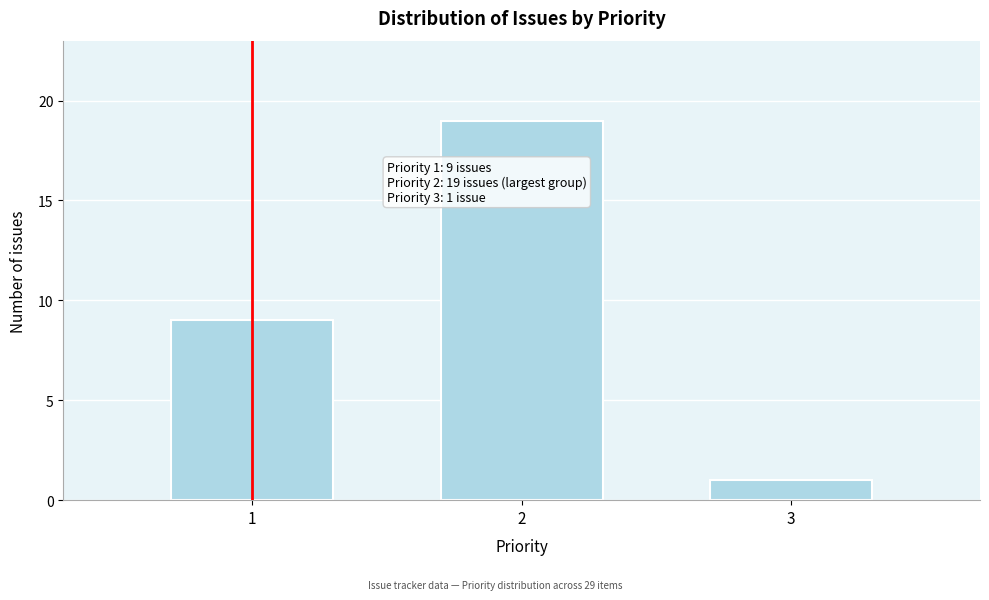

Reading left to right, list all the values displayed in this chart.

1=9	2=19	3=1